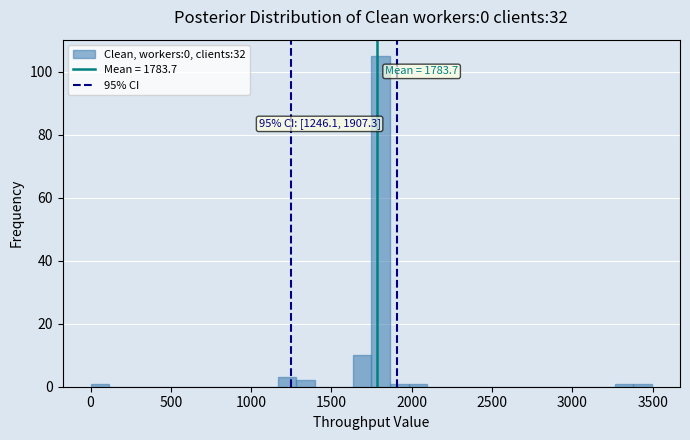

Read against the x-axis, roughly where is the centre of the tallest bar?

1800